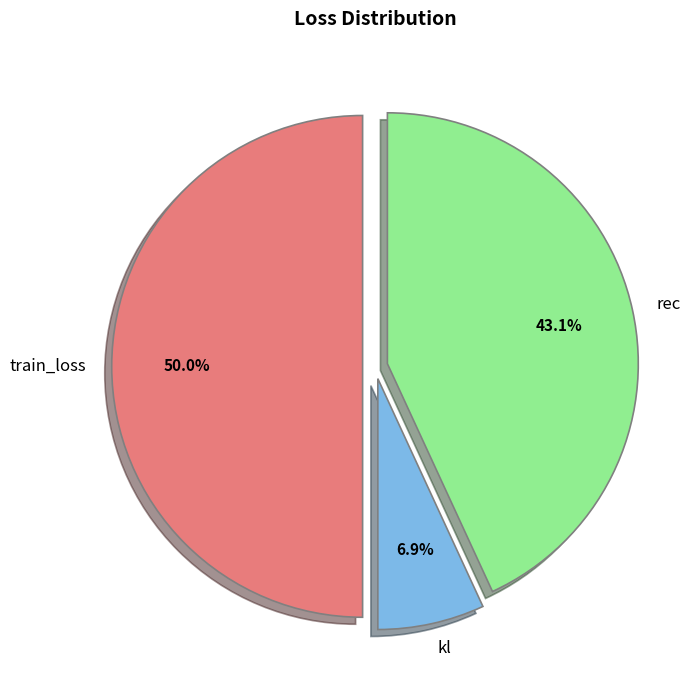

Between train_loss and rec, which is larger?

train_loss